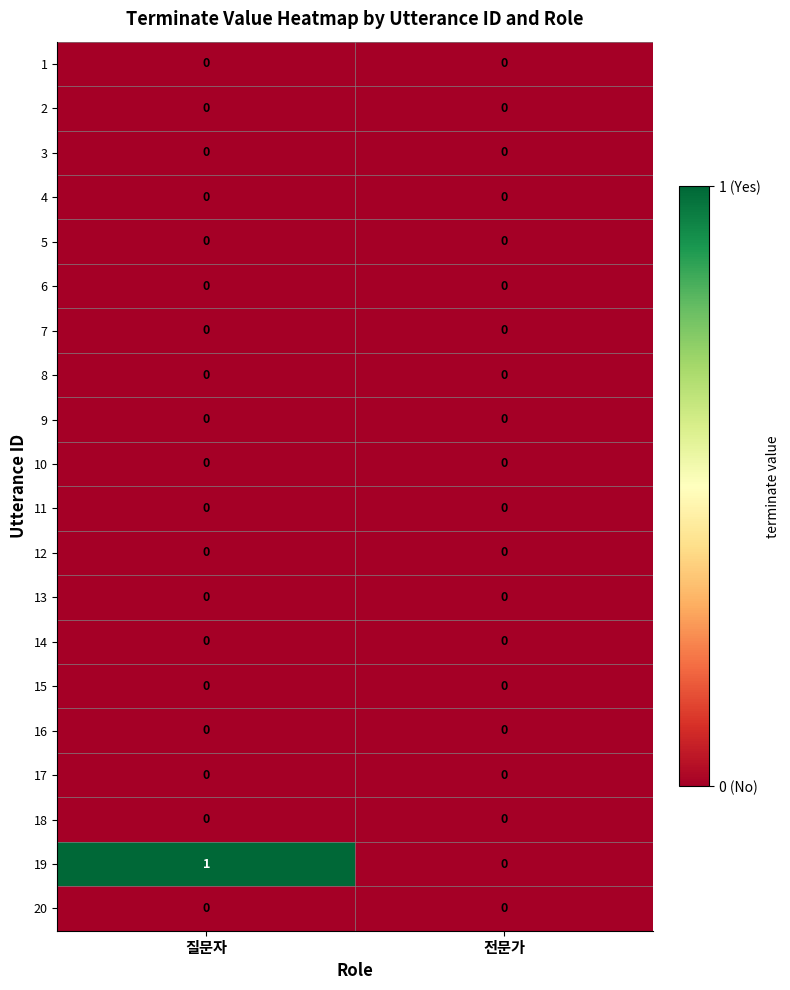

What is the greatest value displayed?

1